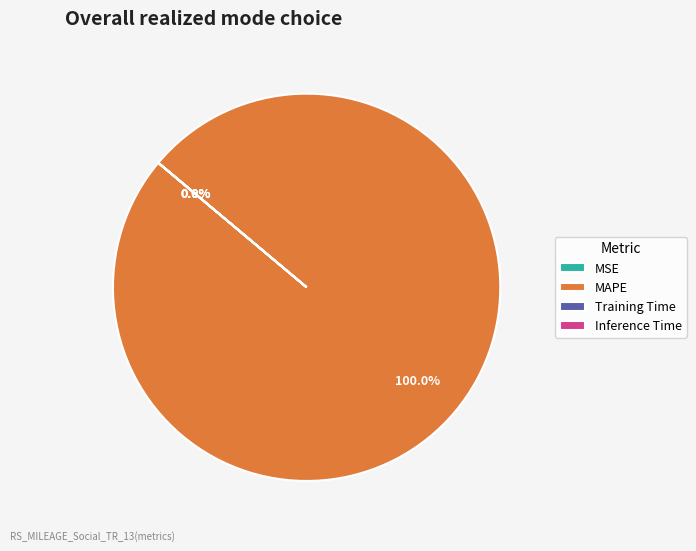

Which slice represents more than half of the pie?

MAPE